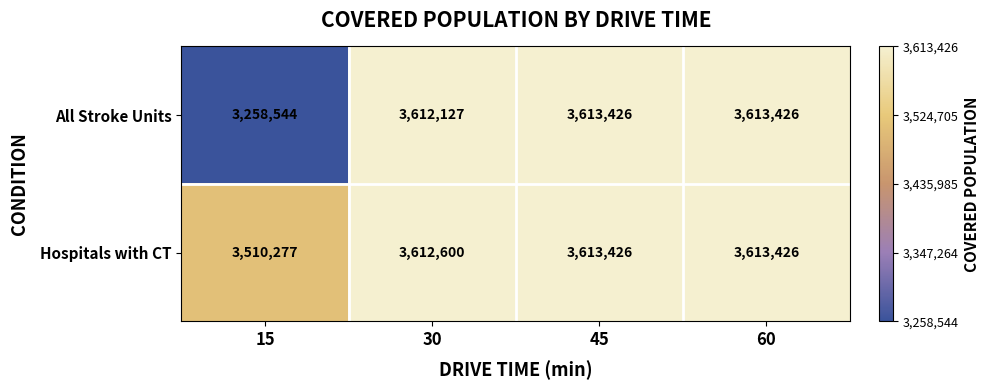

What is the sum of all All Stroke Units values?

14097523